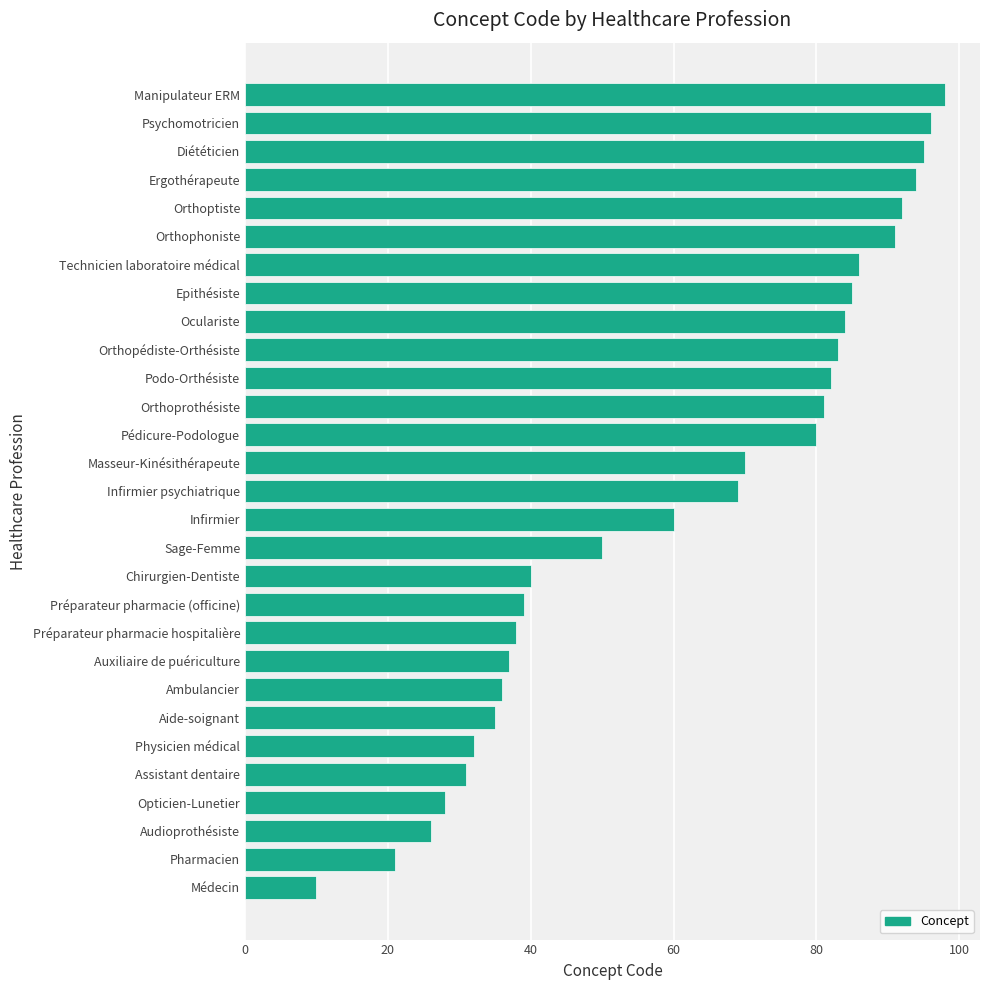

What is the smallest value displayed?

10